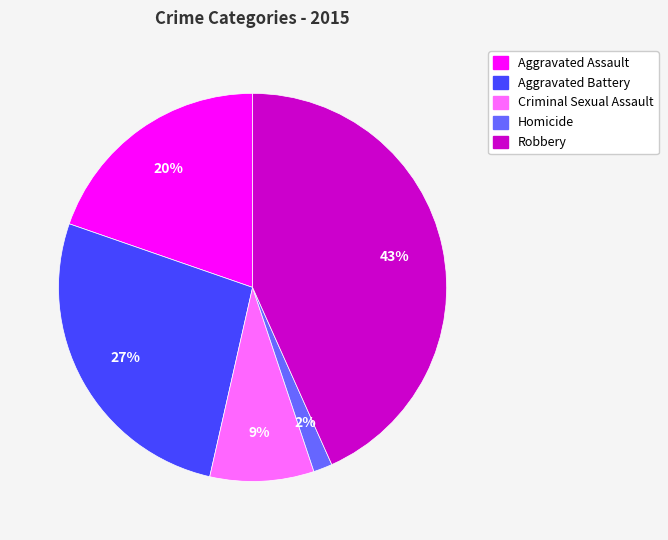

What percentage is the Criminal Sexual Assault slice, to the nearest percent?

9%